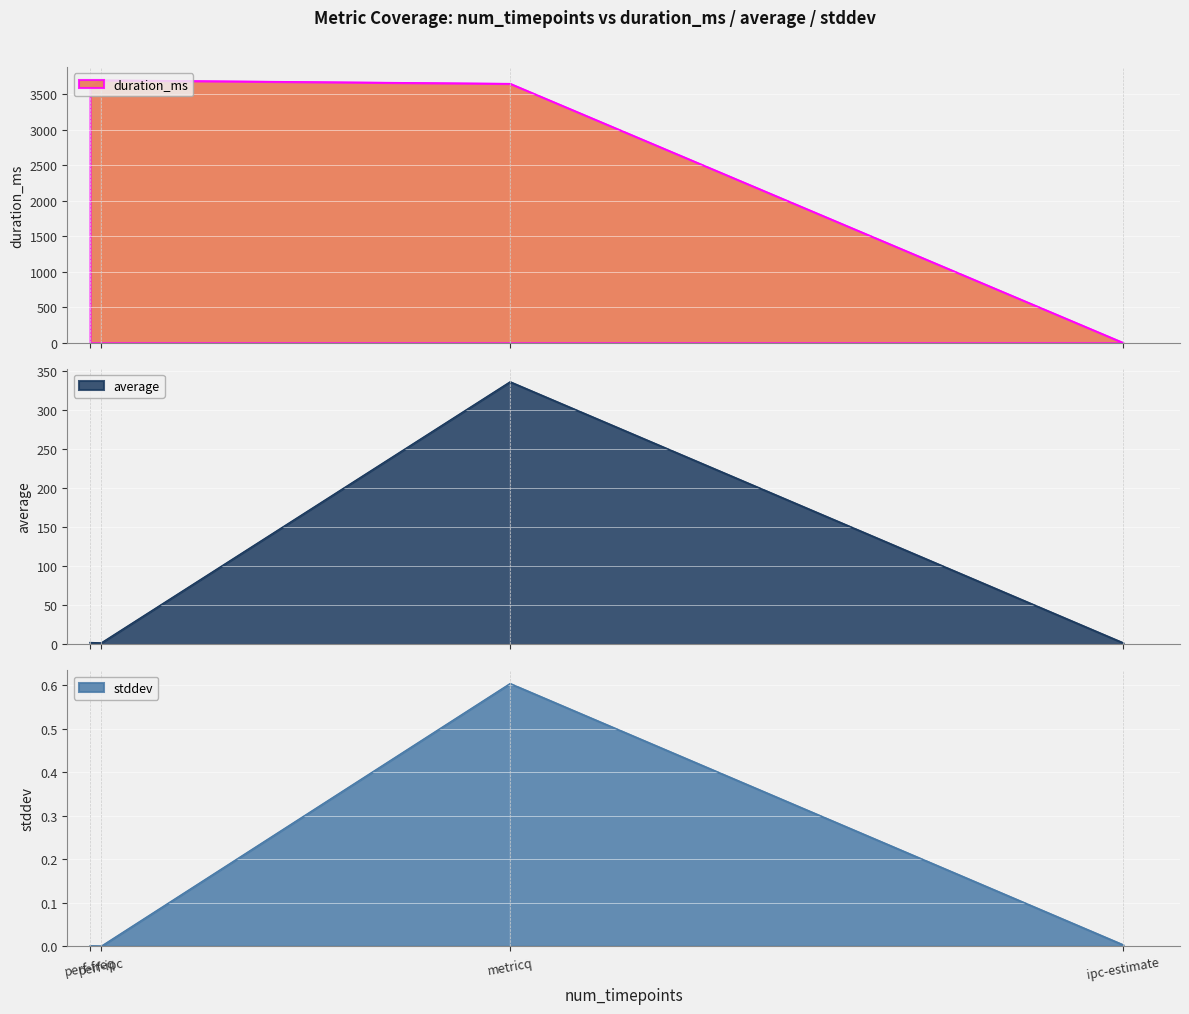

What is the difference between the maximum and minimum values in the average series?

334.3